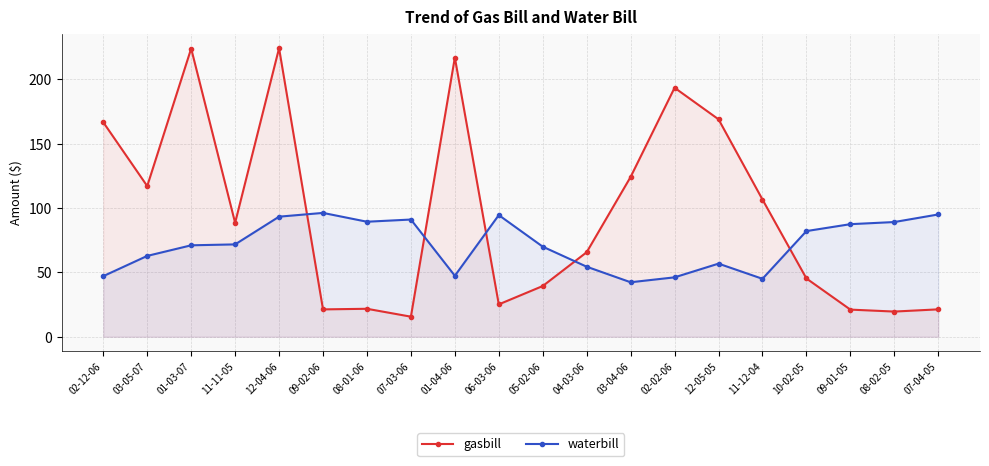

In gasbill, how many points are higher than both neighbors (excluding endpoints)?

5